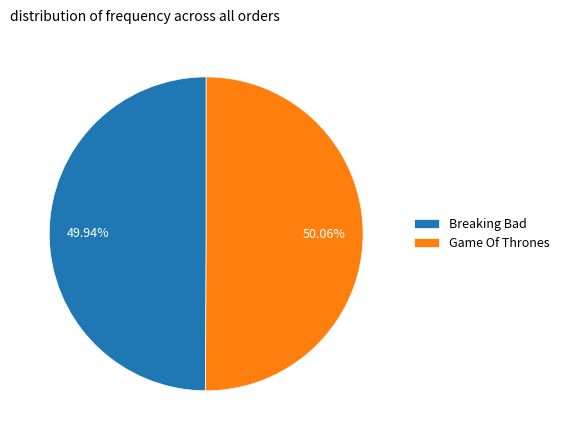

Approximately how many times larger is the value at Breaking Bad compared to Game Of Thrones?

1.0